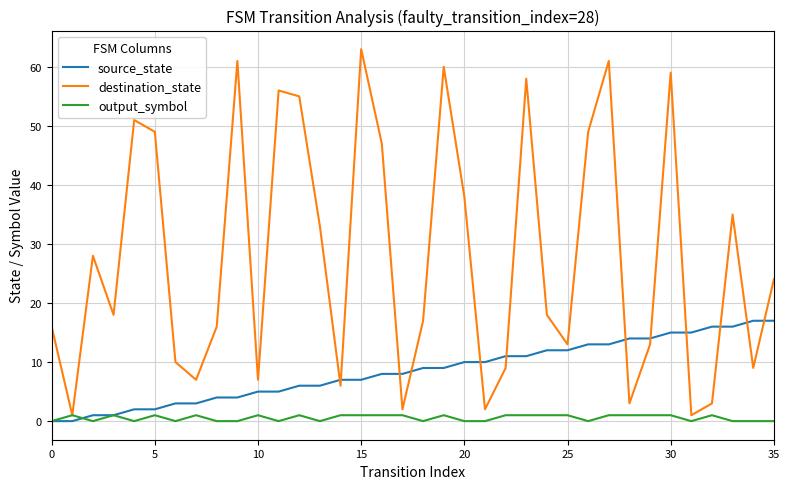

What are all the series names shown in the legend?

source_state, destination_state, output_symbol